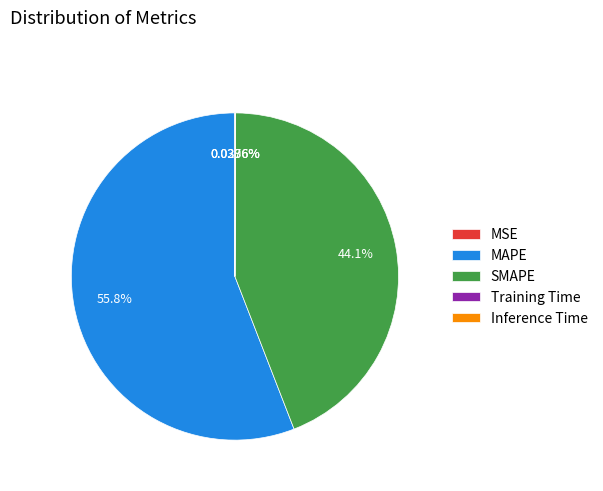

What percentage is NOT represented by MAPE?

44.2%